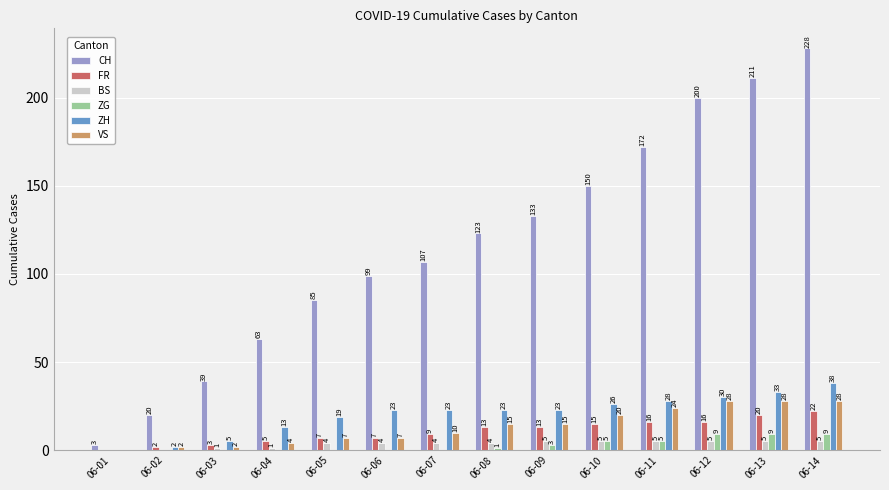

What is the sum of the FR values at 06-13 and 06-06?

27